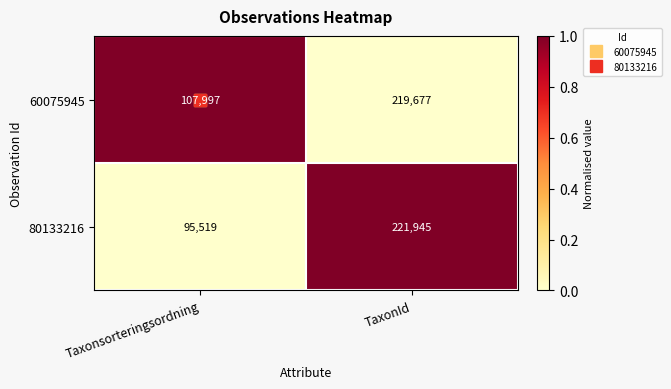

At TaxonId, list the series in order from smallest to largest.

60075945, 80133216